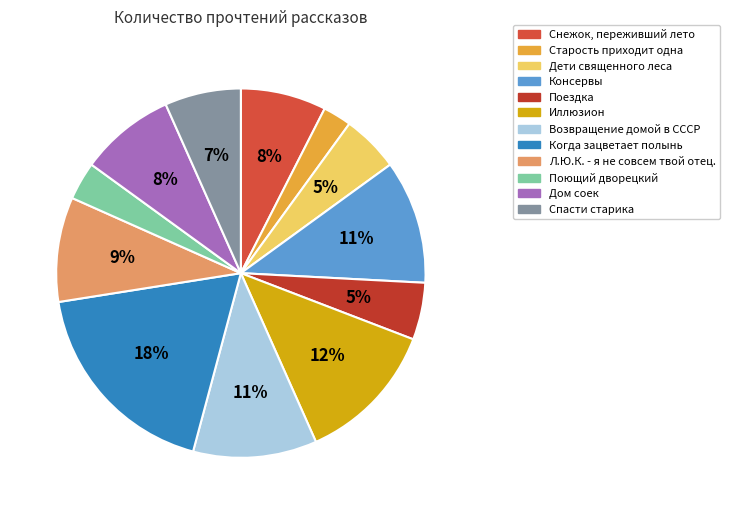

What is the smallest slice in the pie chart?

Старость приходит одна